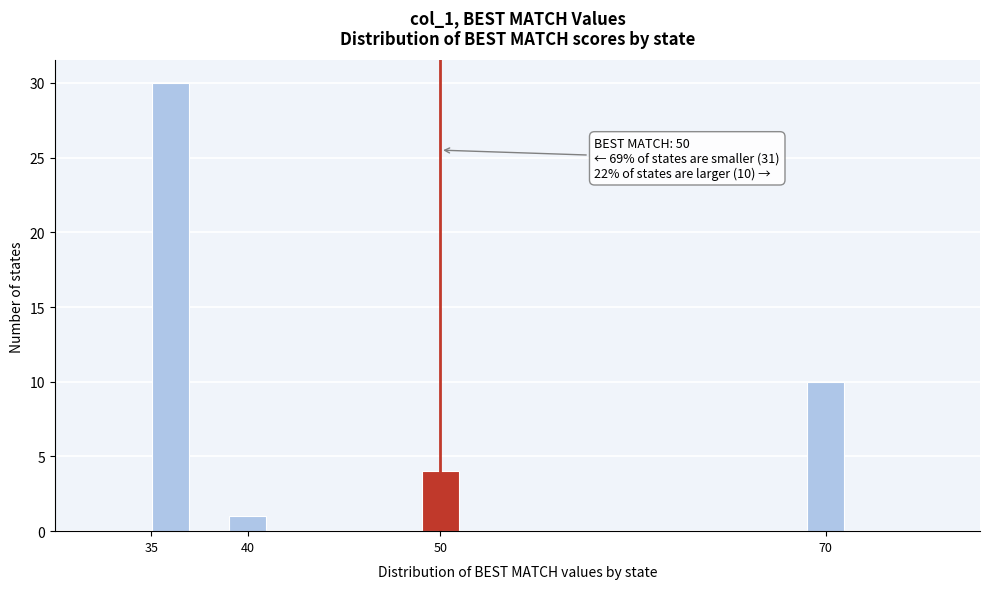

Which range on the x-axis has the tallest bar?

35 to 37